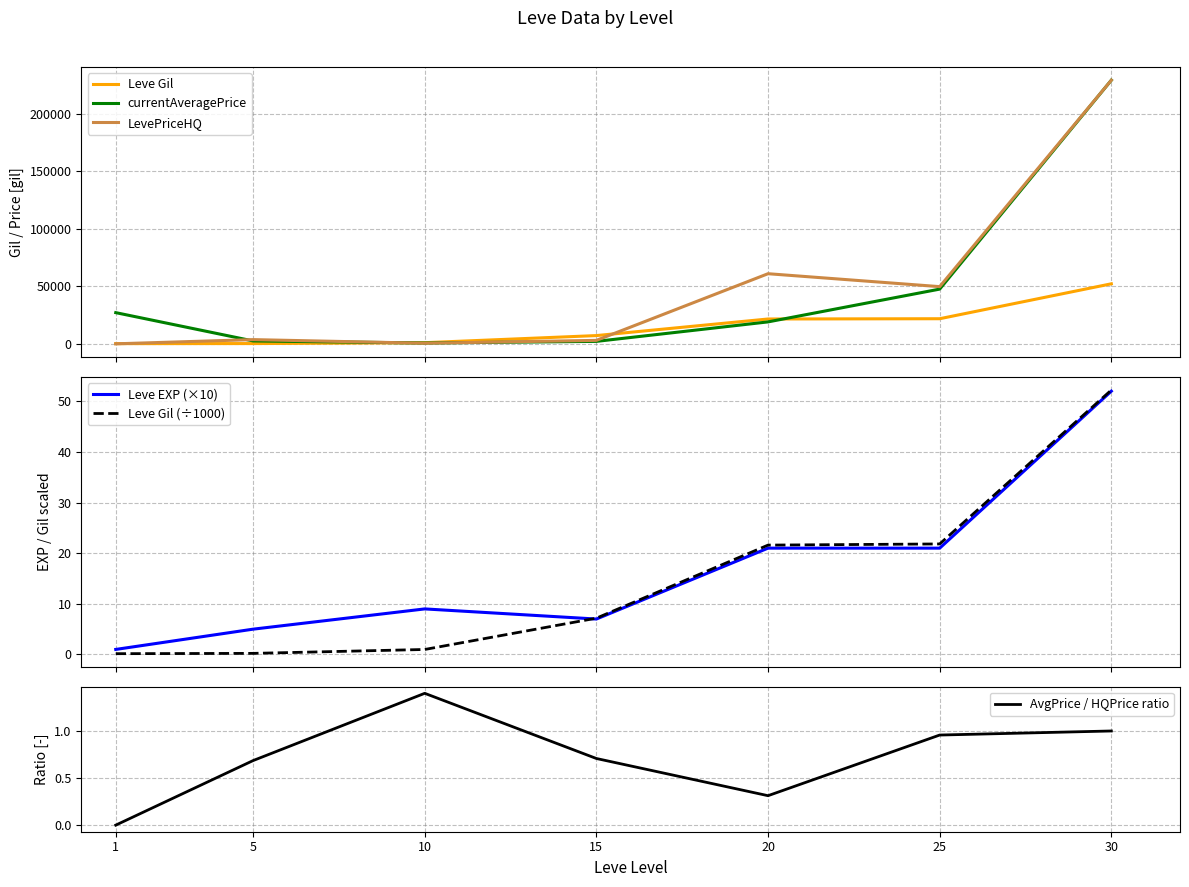

True or false: Leve EXP (×10) and currentAveragePrice cross at least once.

False